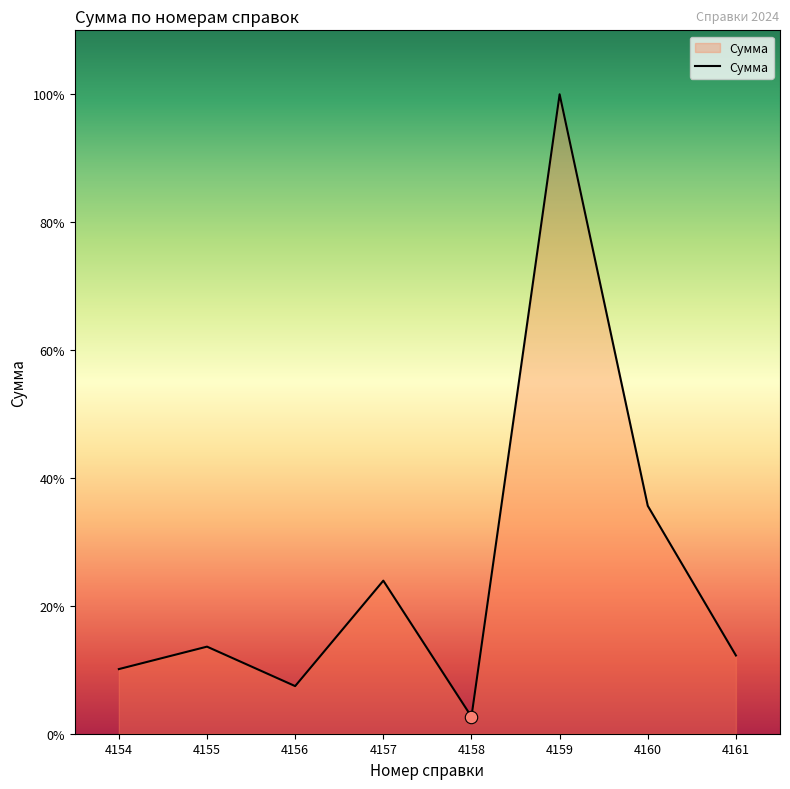

What is the ratio of the value at 4157 to the value at 4154?

2.4